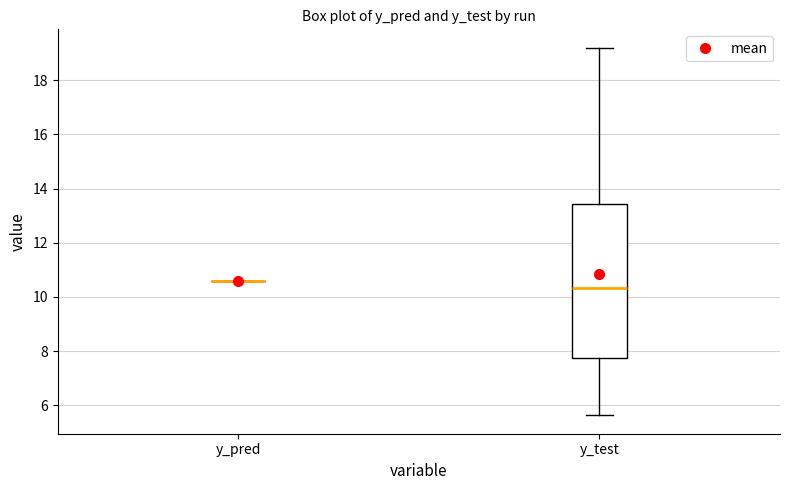

Comparing the boxes themselves (not the whiskers), which one is the tallest?

y_test